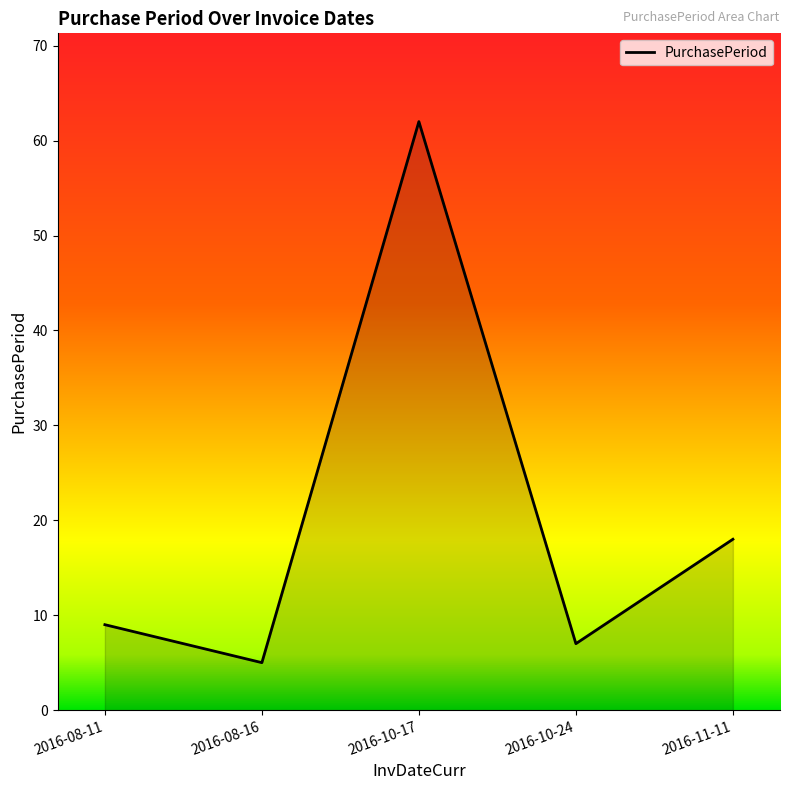

At which category does the data reach its first local peak?

2016-10-17